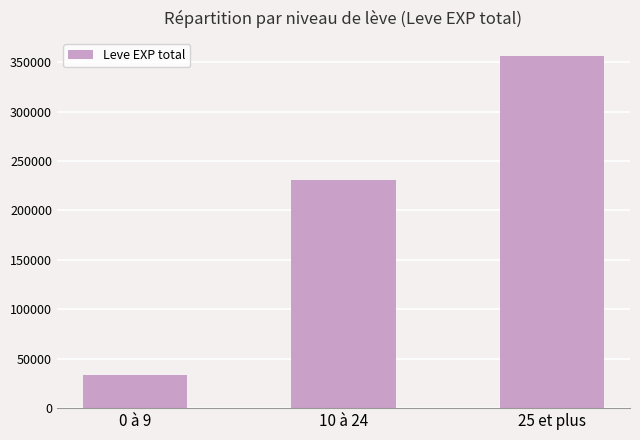

What is the average value?

206797